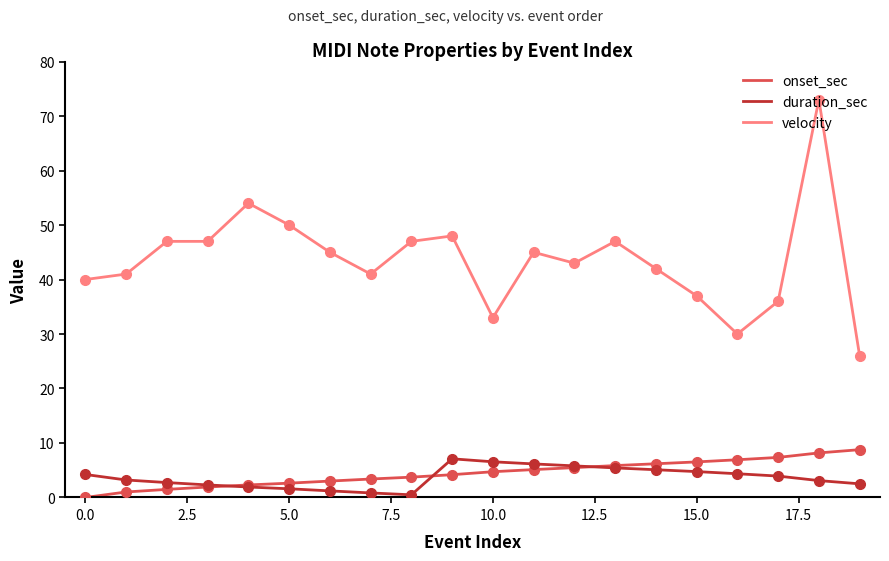

What is the maximum value for onset_sec?

8.8